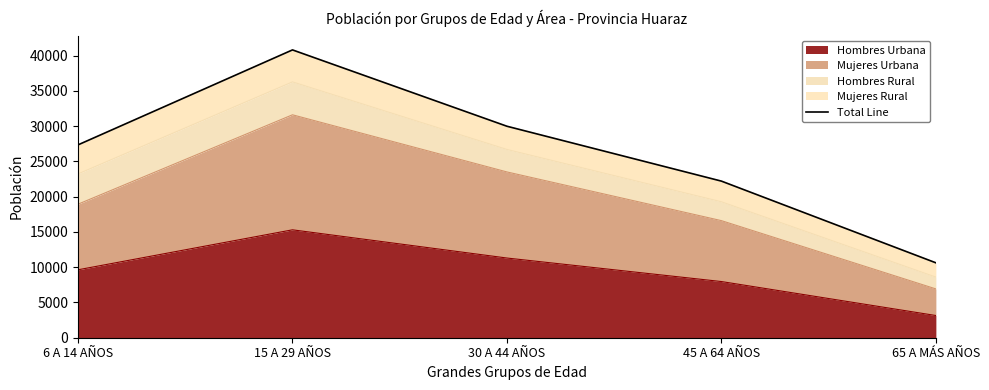

What is the value of the 5th point from the left?

10626